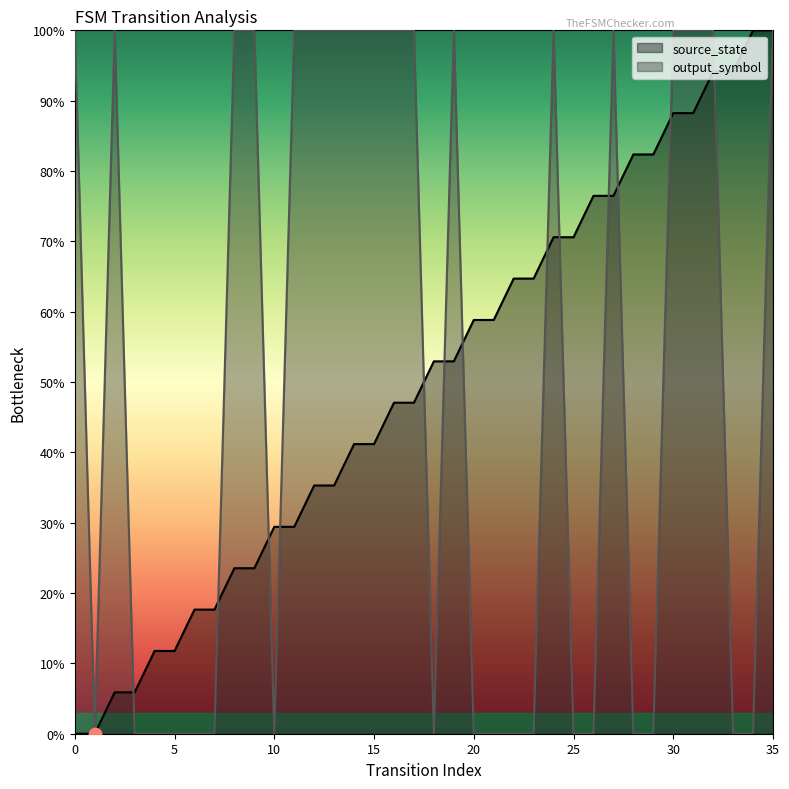

At how many categories does at least one series exceed 41?

29